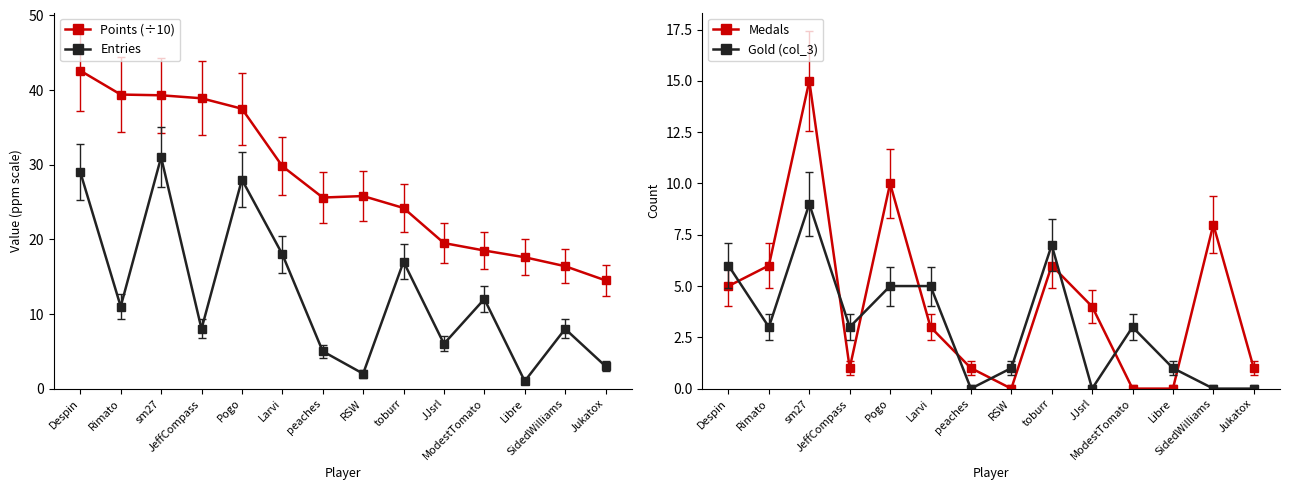

At which label does Points (÷10) first exceed 25?

Despin